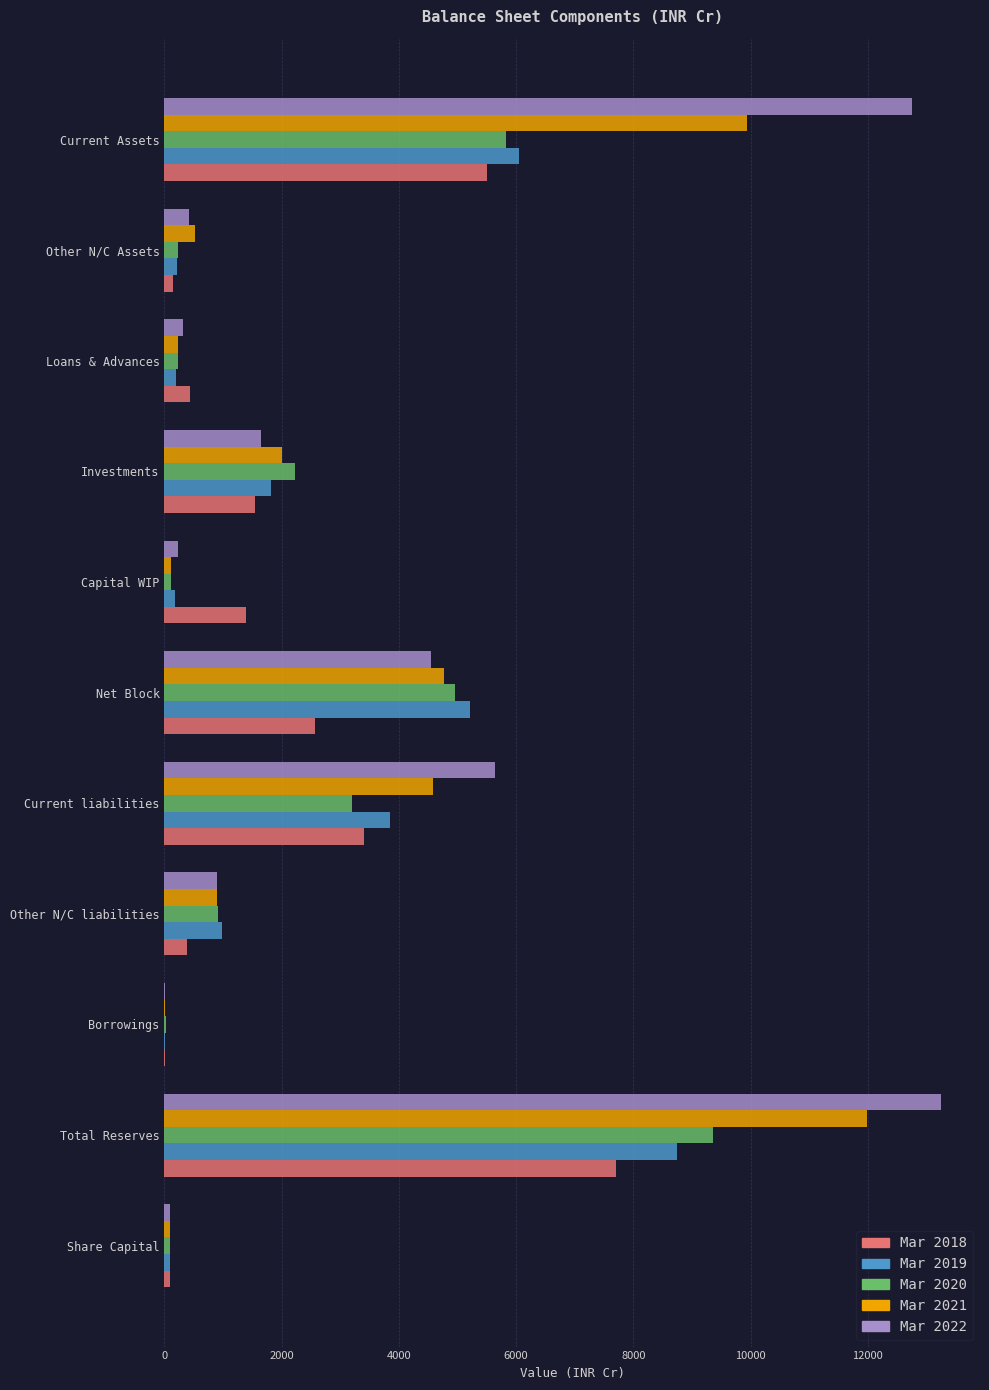

What is the sum of all Mar 2022 values?

39816.7